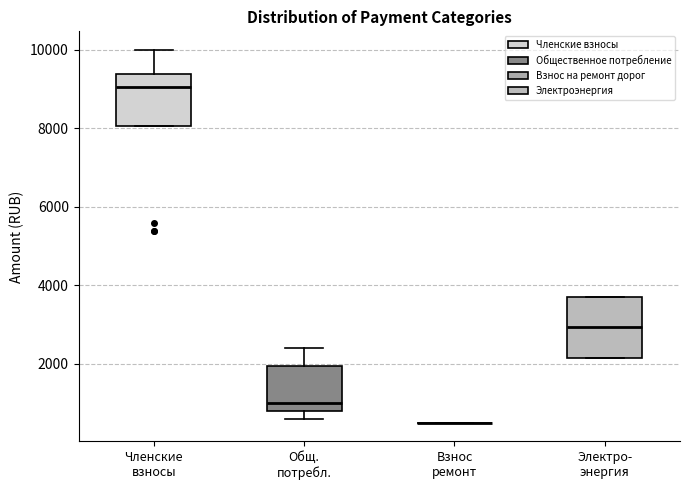

Reading left to right, transcribe this box plot: for each box, give where its median line is, the range the box spans, and where its two whiskers end, as read against the y-axis. The values are not printed on the chart, so give them approximately, as read against the axis.

Членские взносы: median 9000, box 8000 to 9400, whiskers 8000 to 10000
Общ. потребл.: median 1000, box 800 to 2000, whiskers 600 to 2400
Взнос ремонт: box collapsed to a line at 600, whiskers 600 to 600
Электро- энергия: median 3000, box 2200 to 3800, whiskers 2200 to 3800